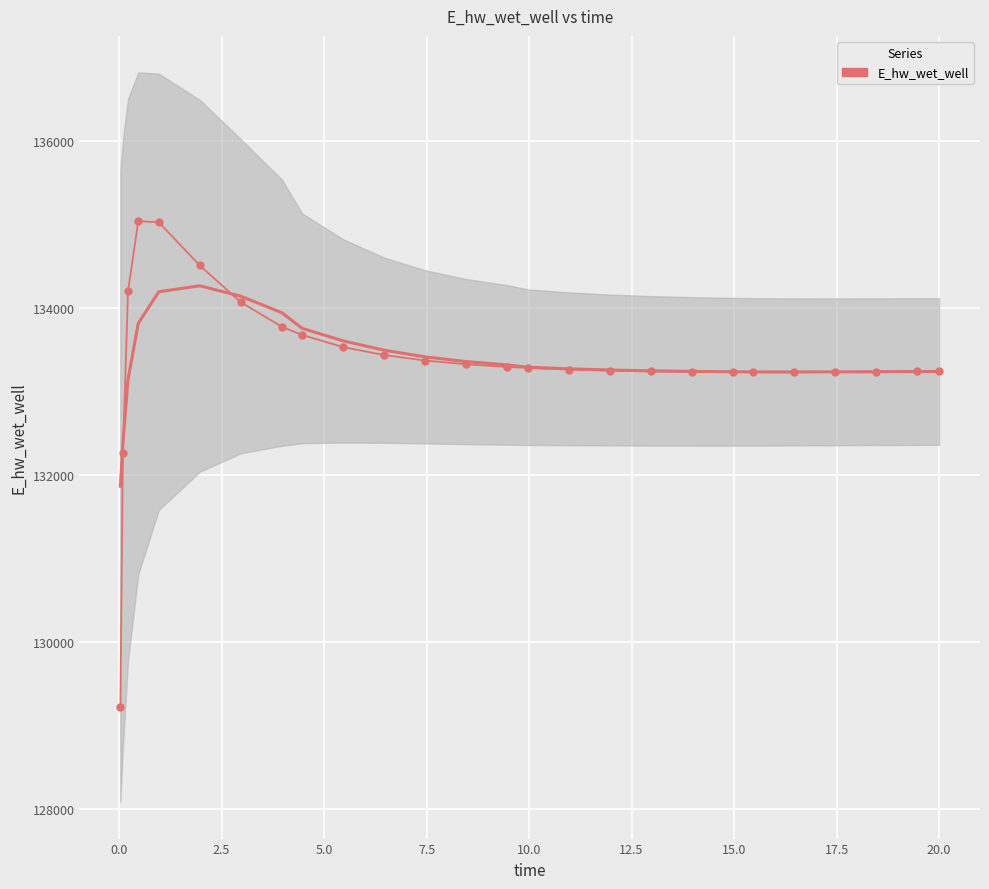

How many points are lower than both their immediate neighbors (excluding endpoints)?

1